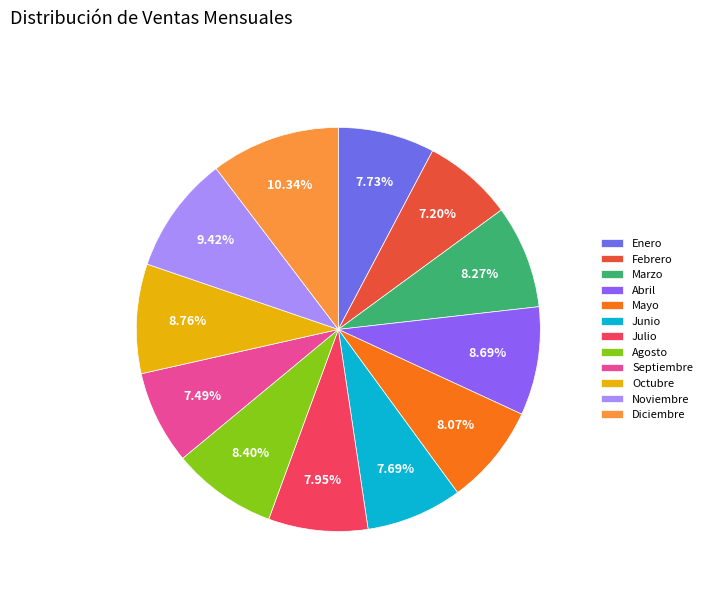

Is there a majority slice in this chart?

No